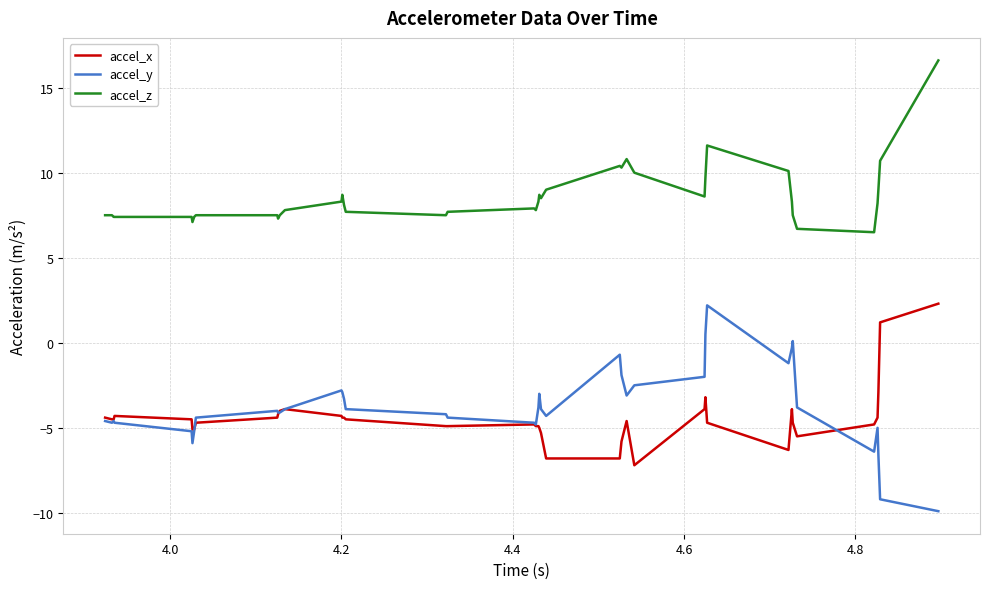

Which series has the widest spread of values?

accel_y